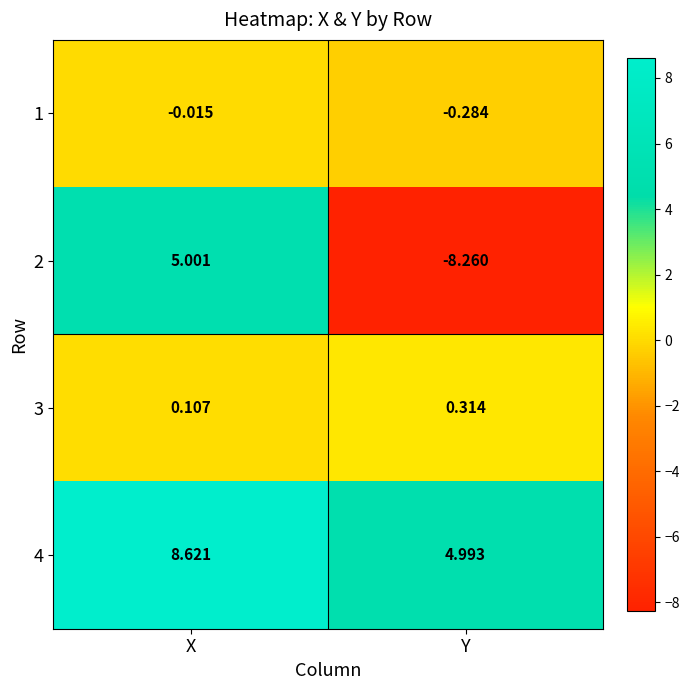

Rank the categories by 4 value from highest to lowest.

X, Y